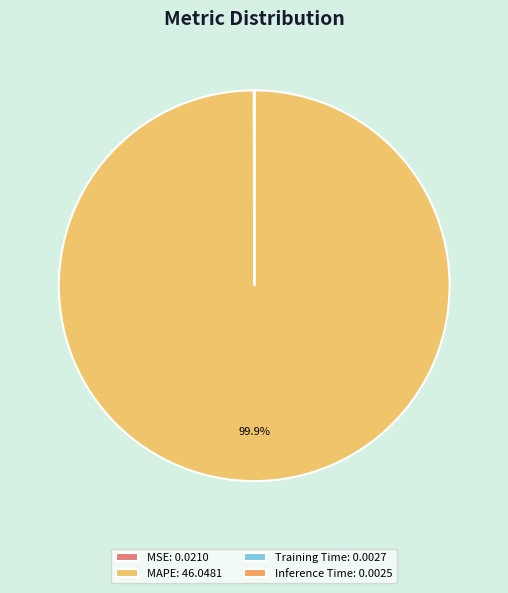

How many segments does this pie chart have?

4